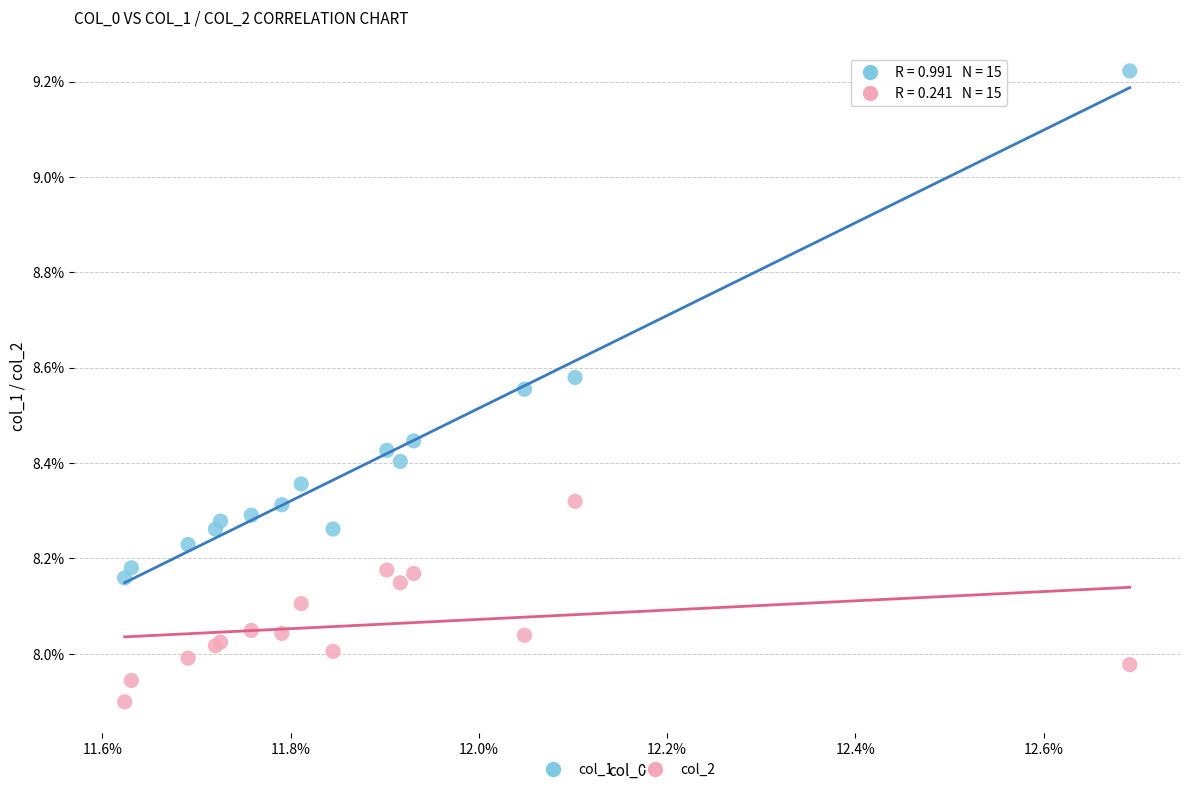

Which series contains the highest Y value?

col_1